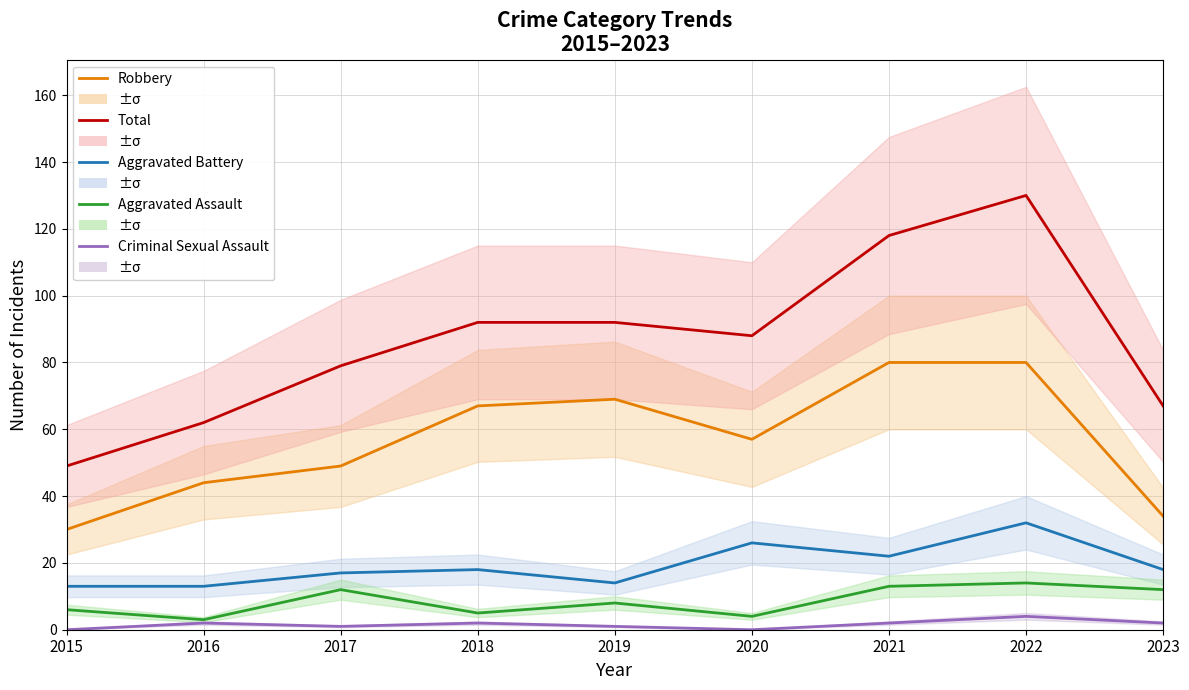

What is the minimum value for Aggravated Assault?

3